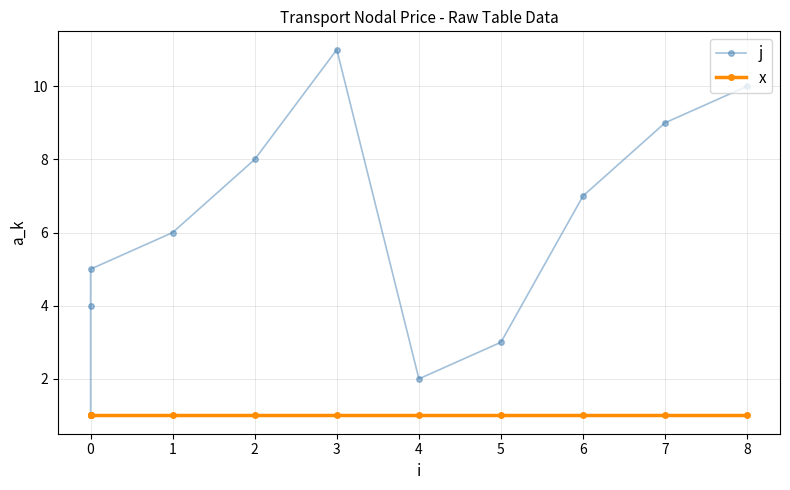

Is it true that j equals 6 at 9?

False